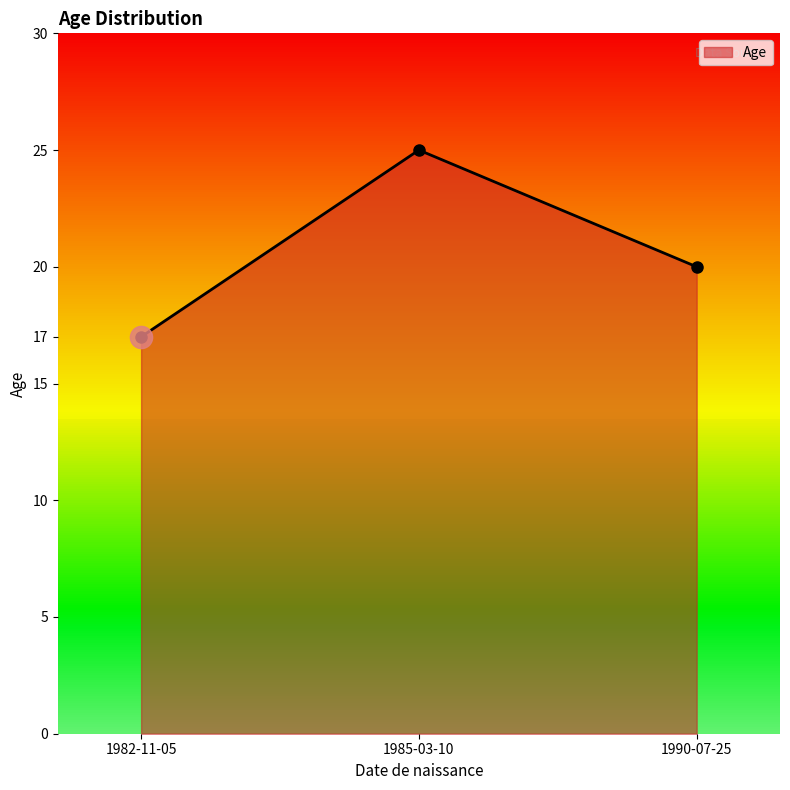

Where is the data nearest to the value 21?

1990-07-25